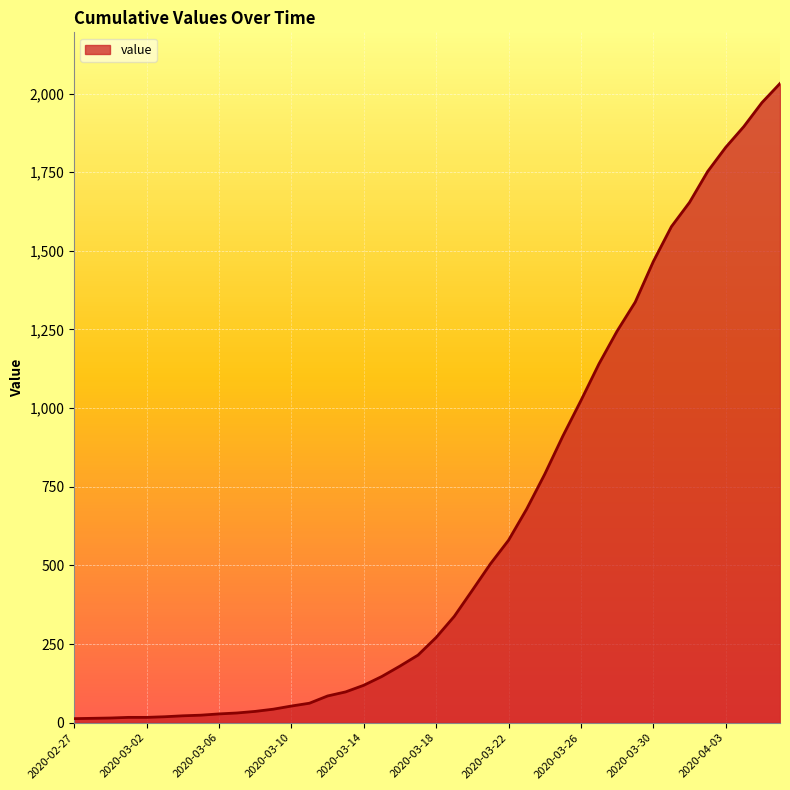

What is the greatest value displayed?

2032